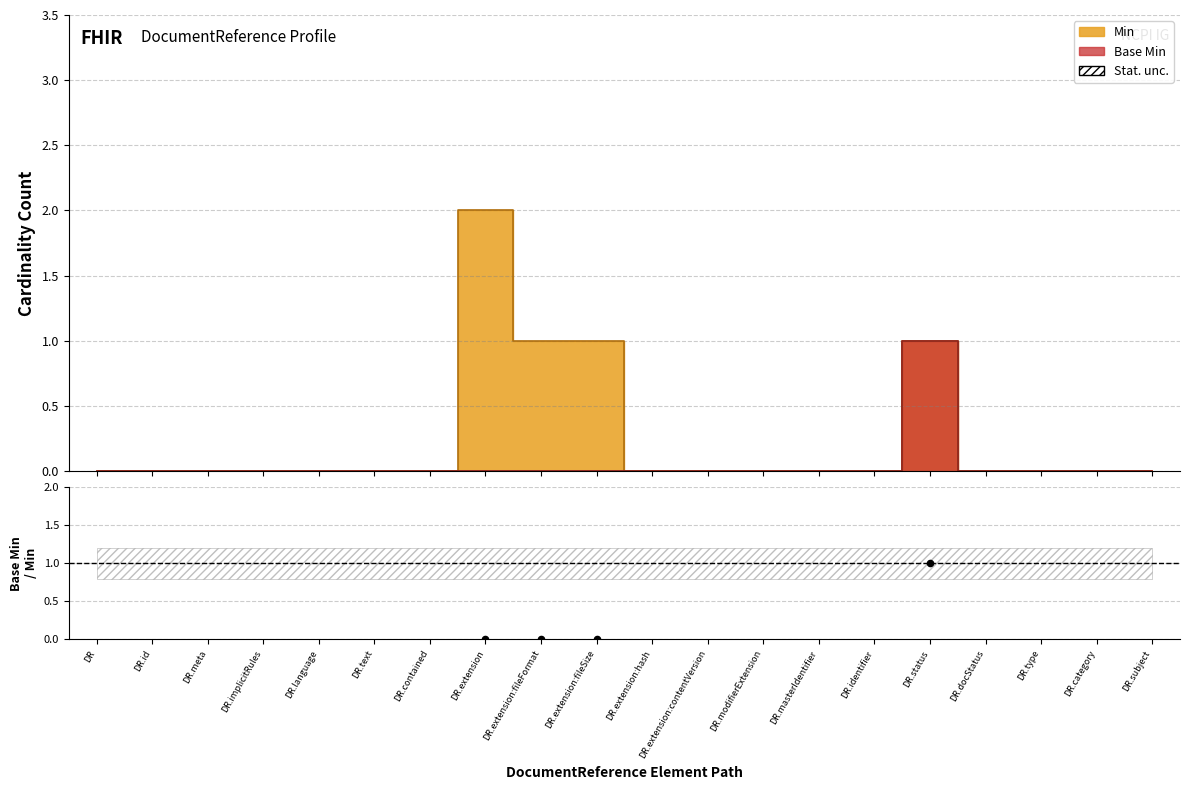

What are all the series names shown in the legend?

Min, Base Min